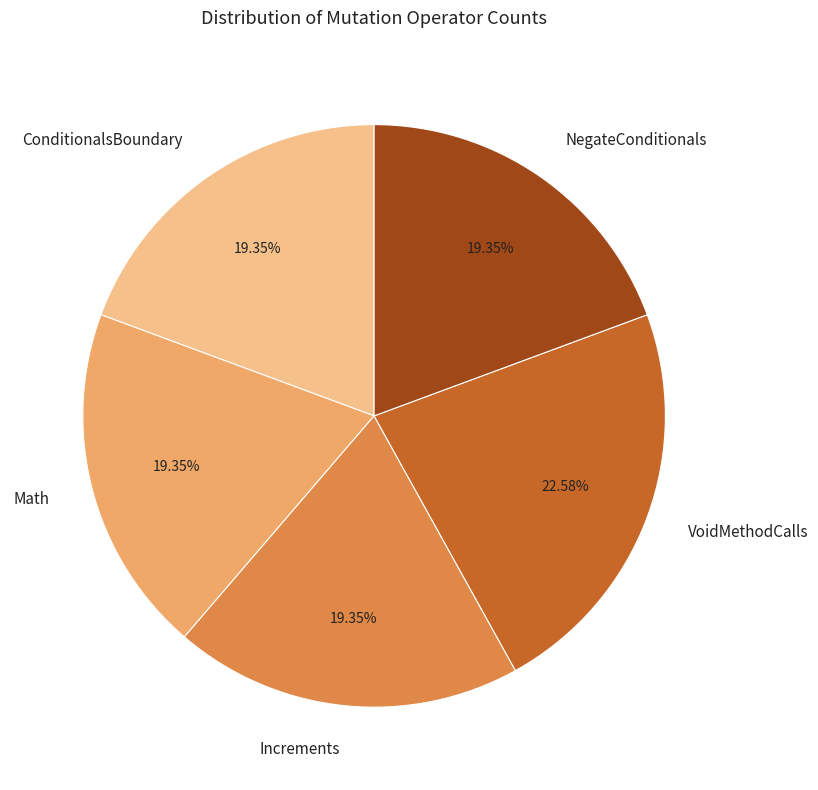

Count the number of slices in the pie.

5